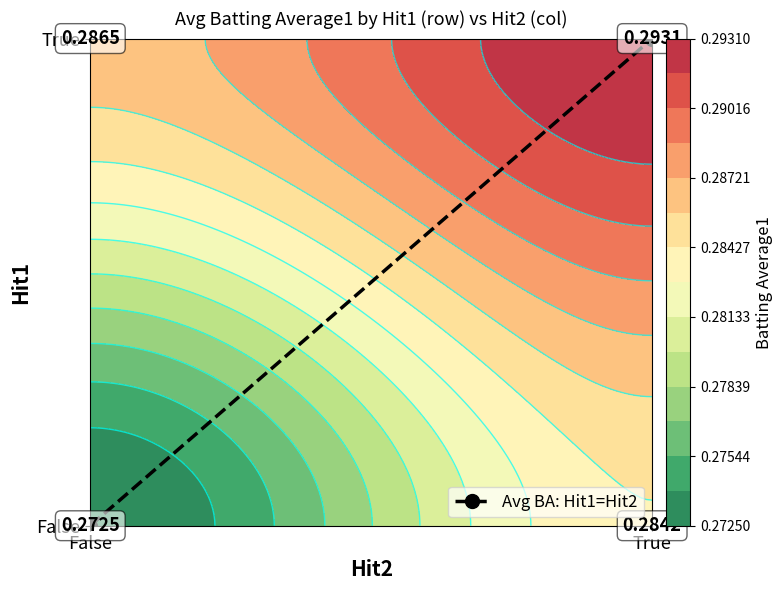

Is it true that the value at False is 1?

False